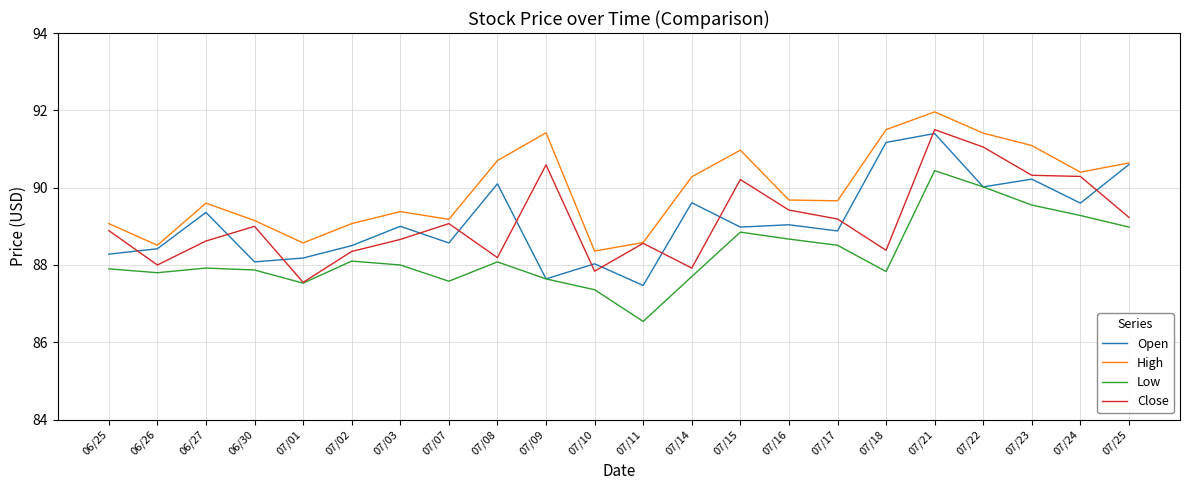

True or false: Close has a value of 142.4 at 07/17.

False